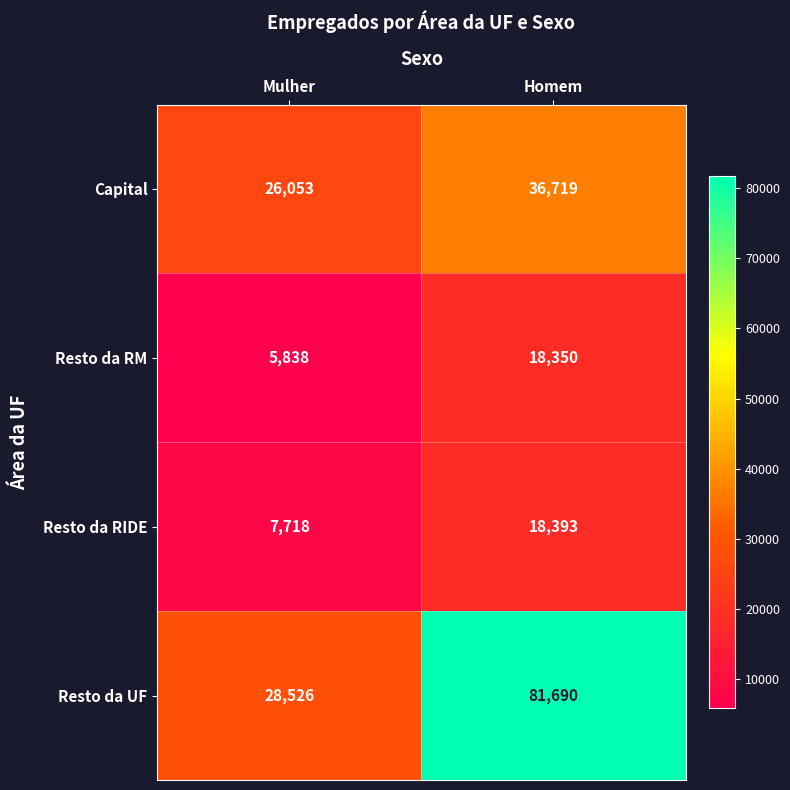

At which category is the sum across all series the highest?

Homem